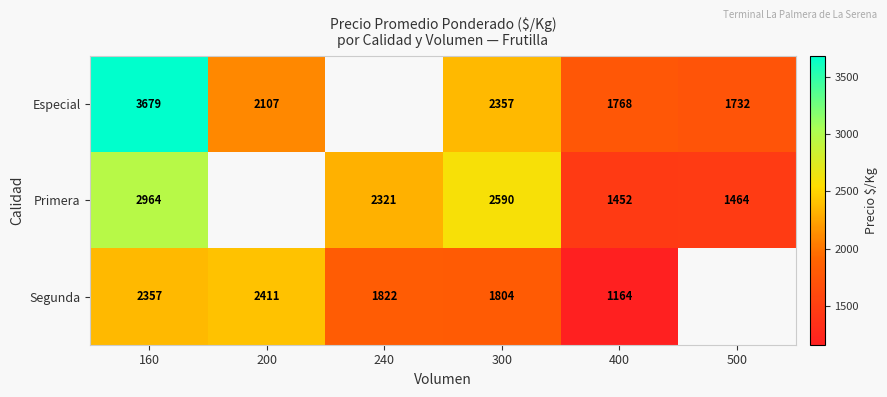

What is the difference between the Primera values at 240 and 400?

869